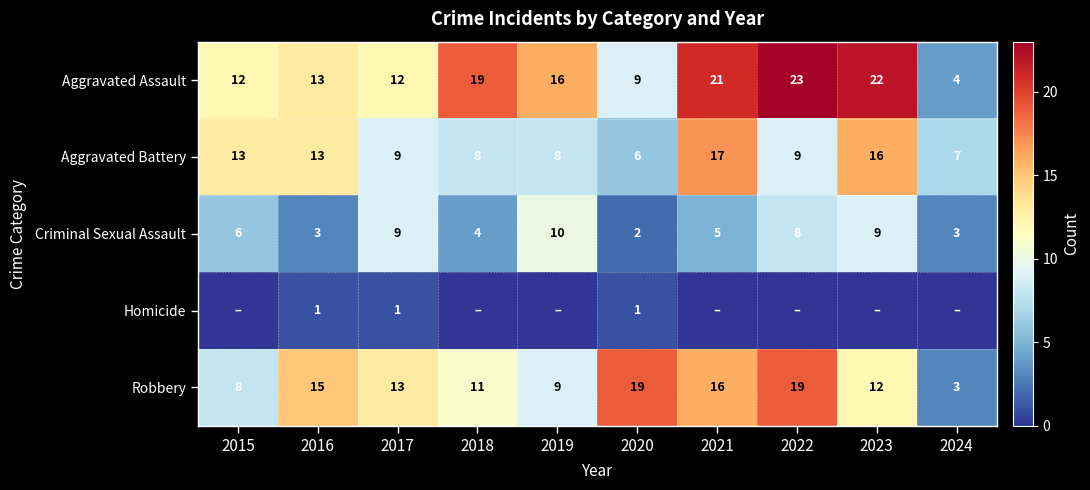

Rank the series at 2020 from lowest to highest value.

Homicide, Criminal Sexual Assault, Aggravated Battery, Aggravated Assault, Robbery